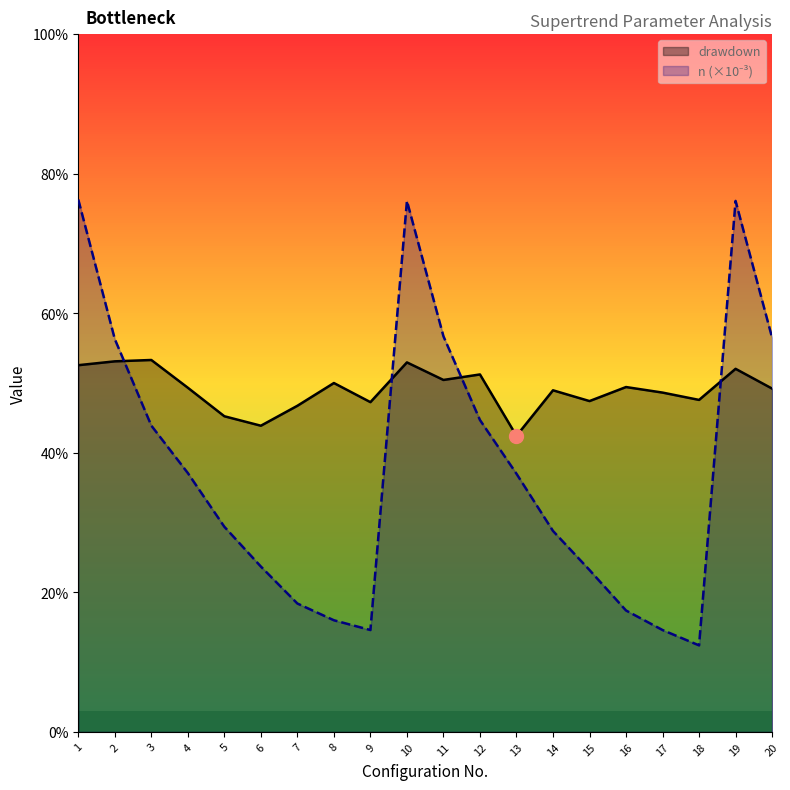

Reading left to right, extract all data points from this chart.

drawdown: 0.5	0.5	0.5	0.5	0.5	0.4	0.5	0.5	0.5	0.5	0.5	0.5	0.4	0.5	0.5	0.5	0.5	0.5	0.5	0.5
n_scaled: 0.8	0.6	0.4	0.4	0.3	0.2	0.2	0.2	0.1	0.8	0.6	0.4	0.4	0.3	0.2	0.2	0.1	0.1	0.8	0.6